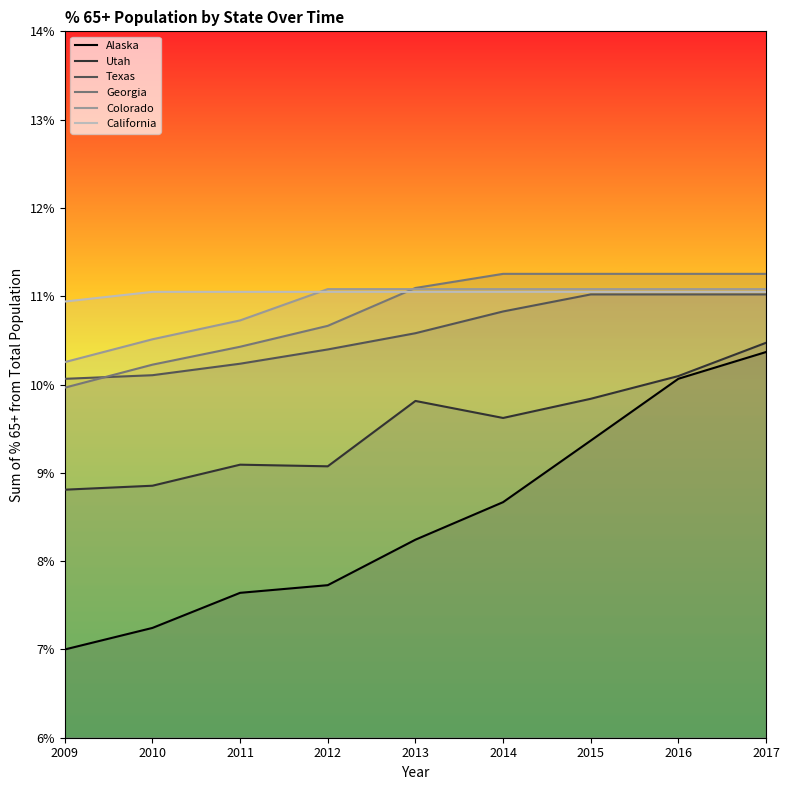

Which category has the highest value in the Utah series?

2017